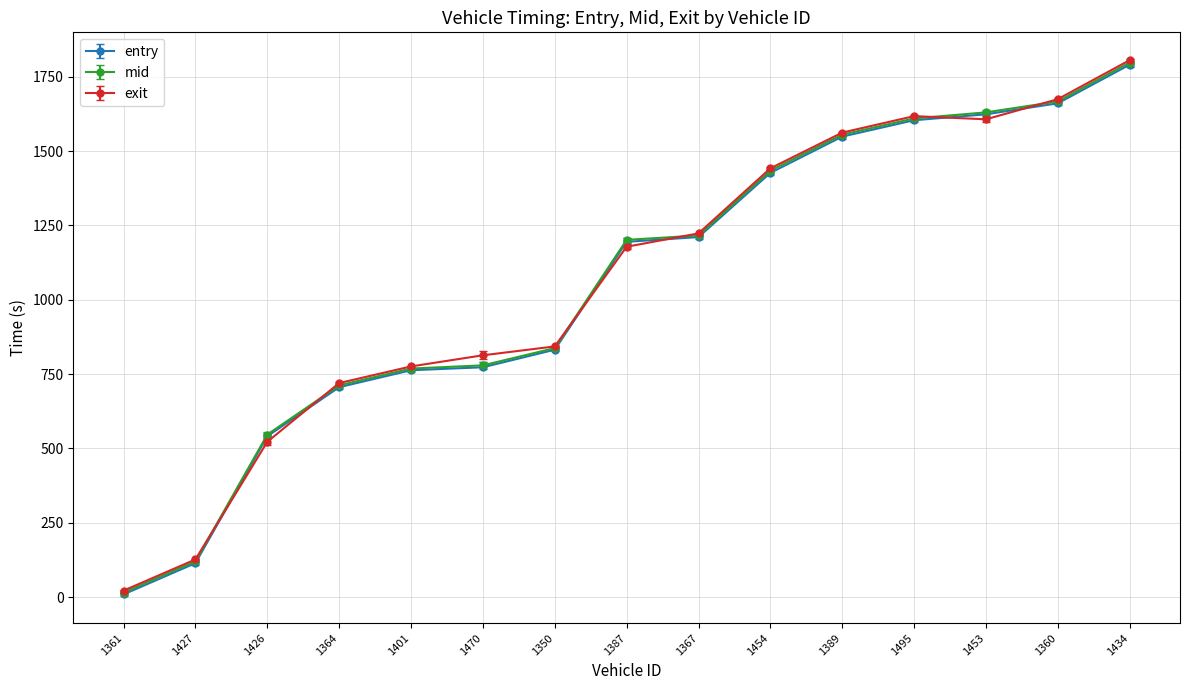

Between 1361 and 1470, which series saw the biggest shift?

exit